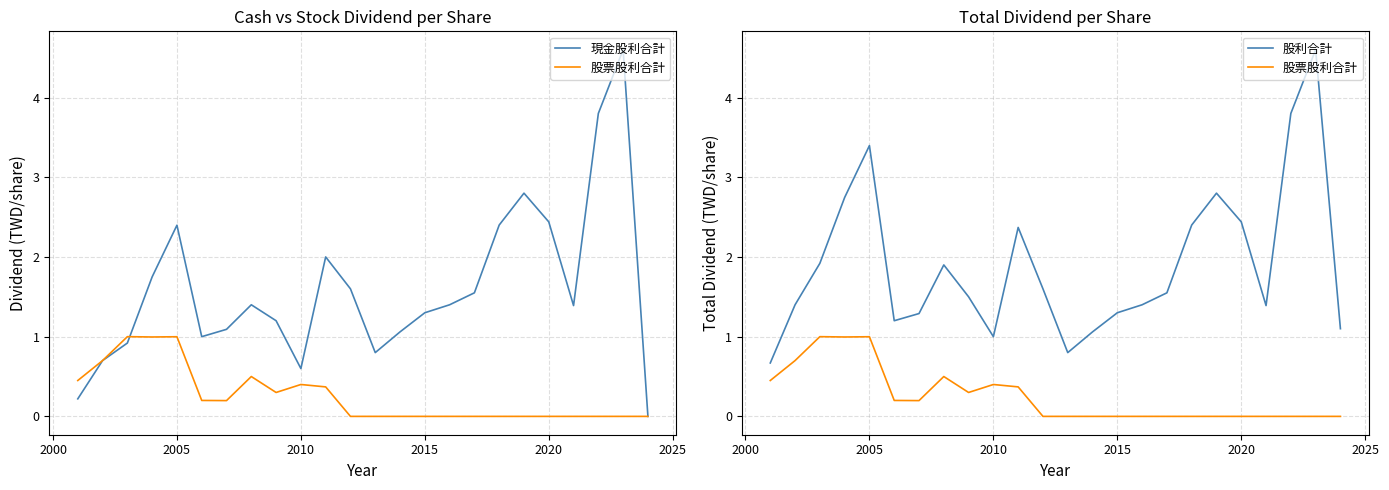

What is the average value of the 現金股利合計 series?

1.6